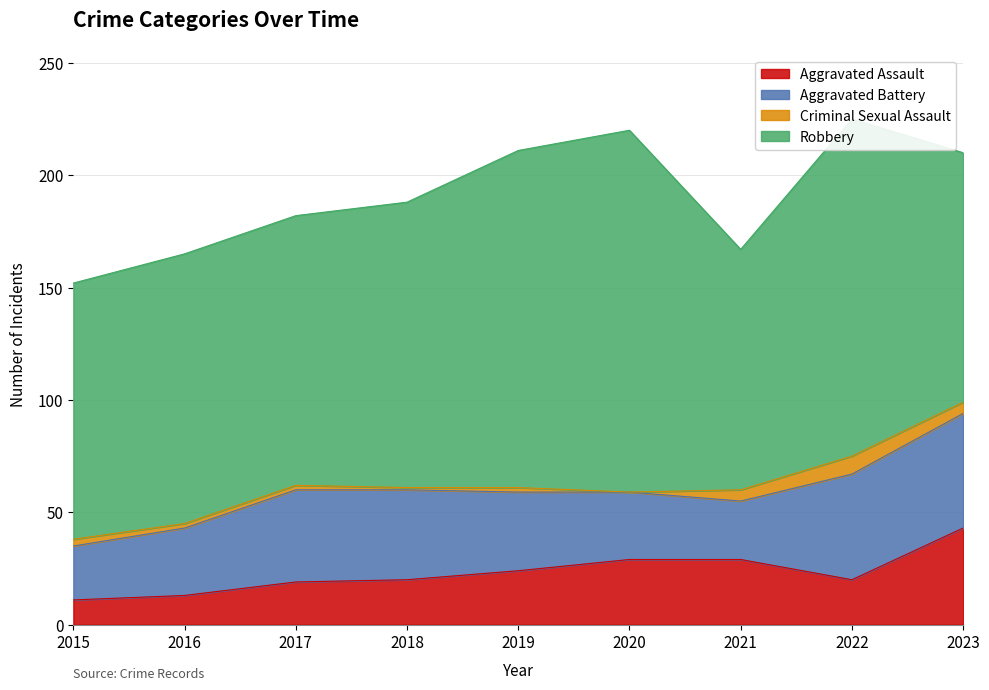

What is the value of the Aggravated Battery point at the 8th from the left?

47